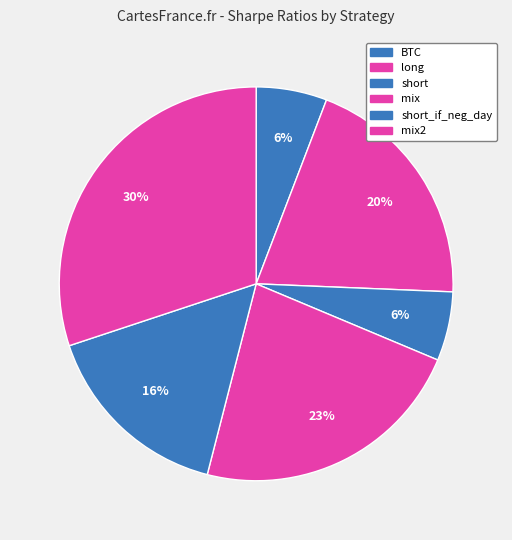

To the nearest percent, what portion does BTC represent?

6%